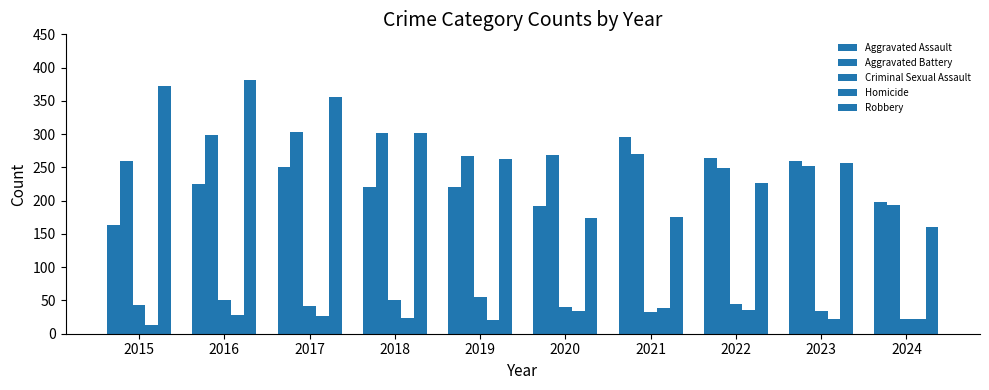

At how many categories does at least one series exceed 87?

10